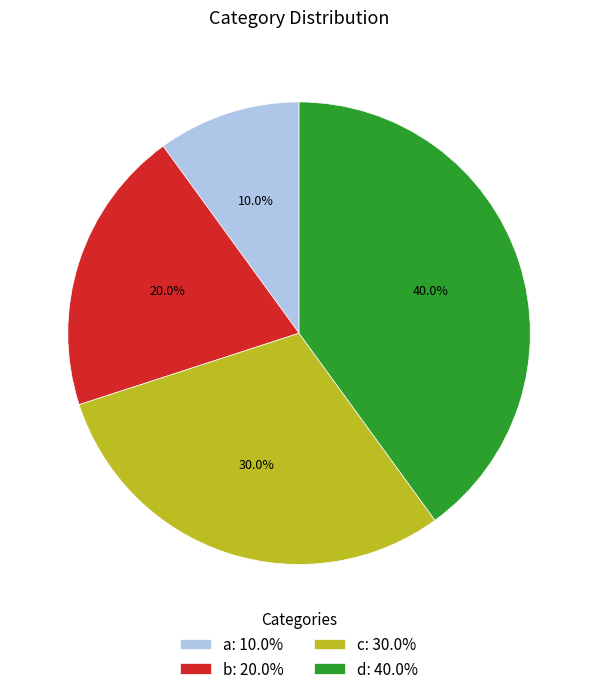

Which slice is the smallest?

a